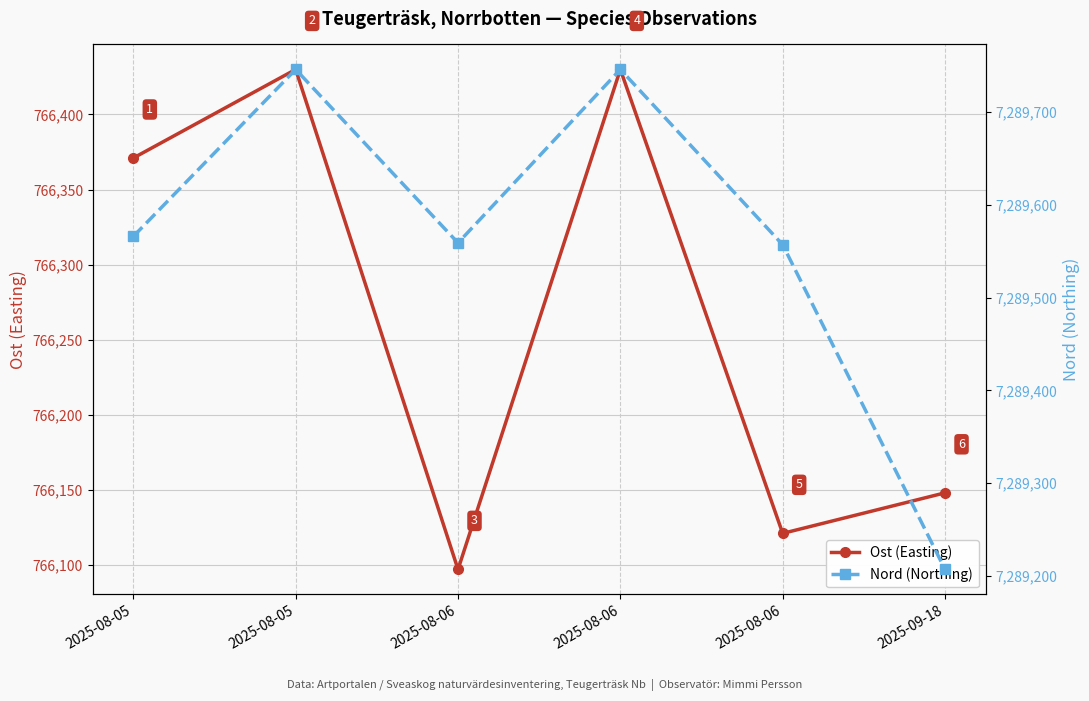

How many categories are shown in the chart?

6